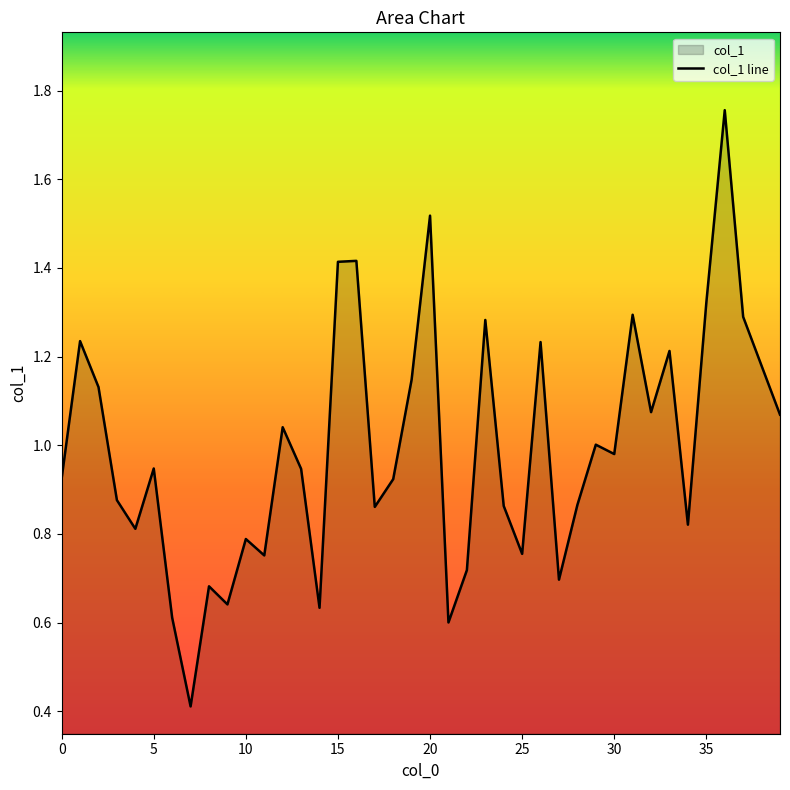

What is the minimum value shown in the chart?

0.4